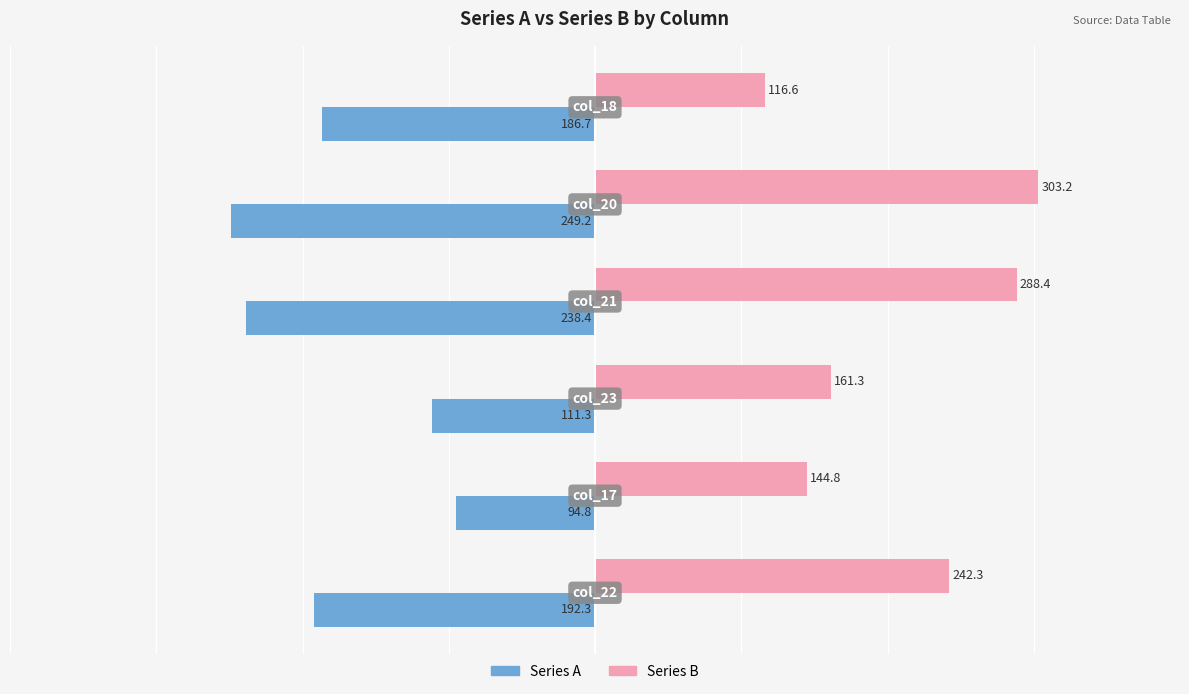

What is the sum of all Series A values?

-1072.7